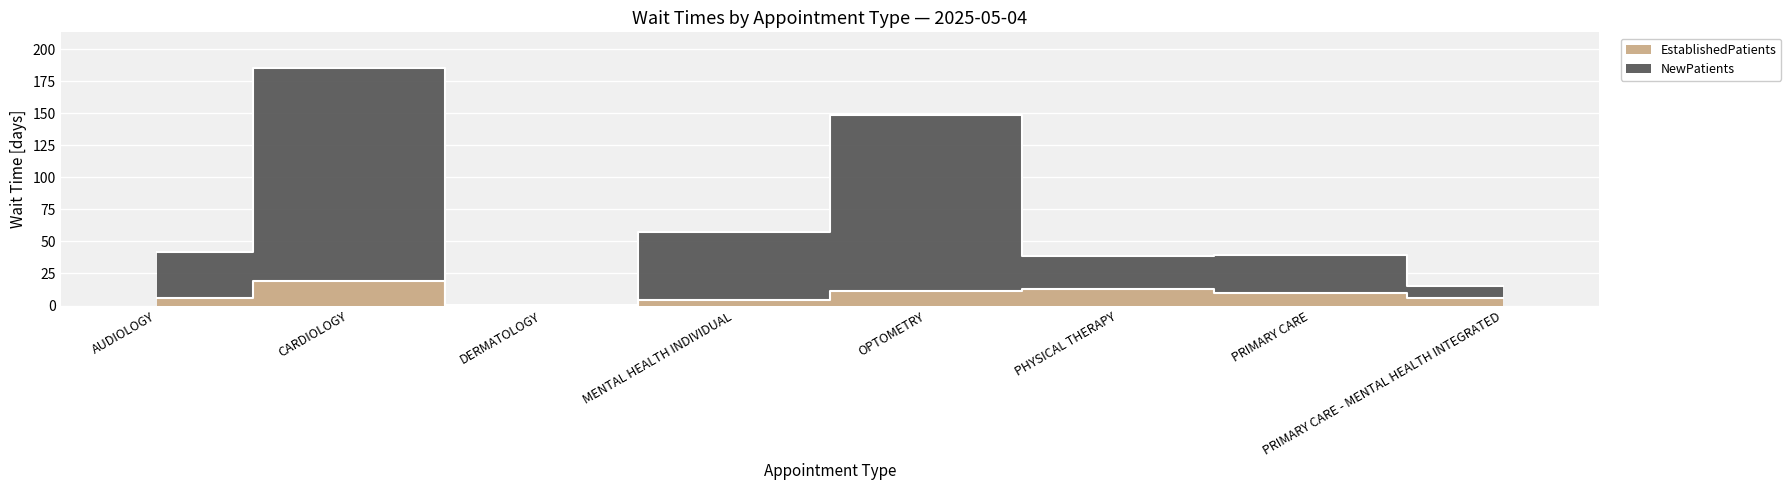

What is the average value of the NewPatients series?

65.7